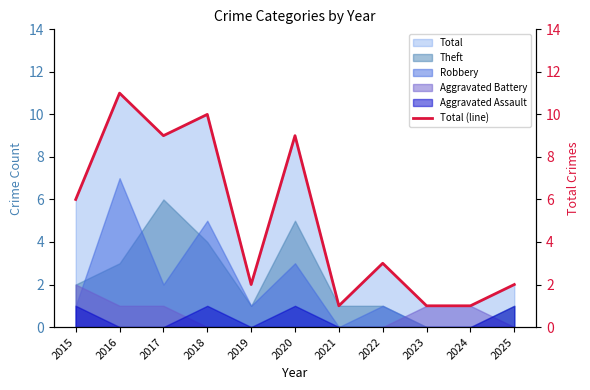

The value at 2017 is 3. True or false?

False